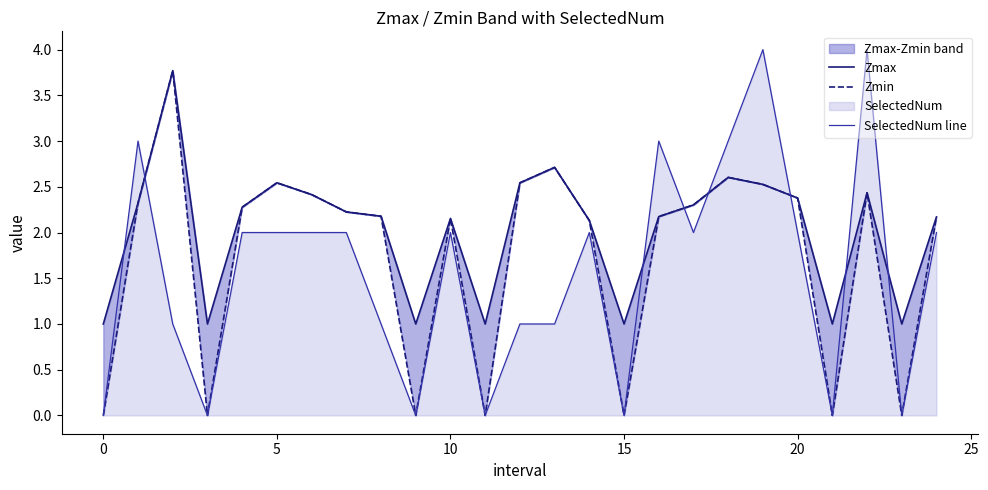

What is the highest value of the SelectedNum line series?

4